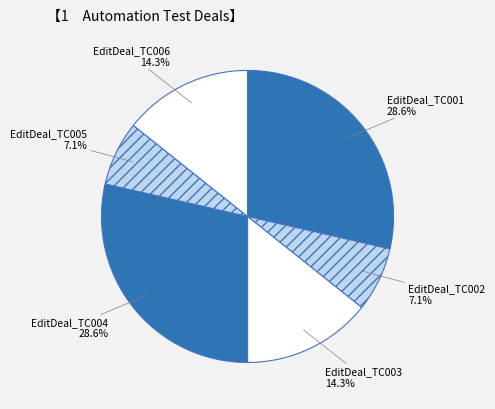

What portion of the pie excludes EditDeal_TC006?

85.7%